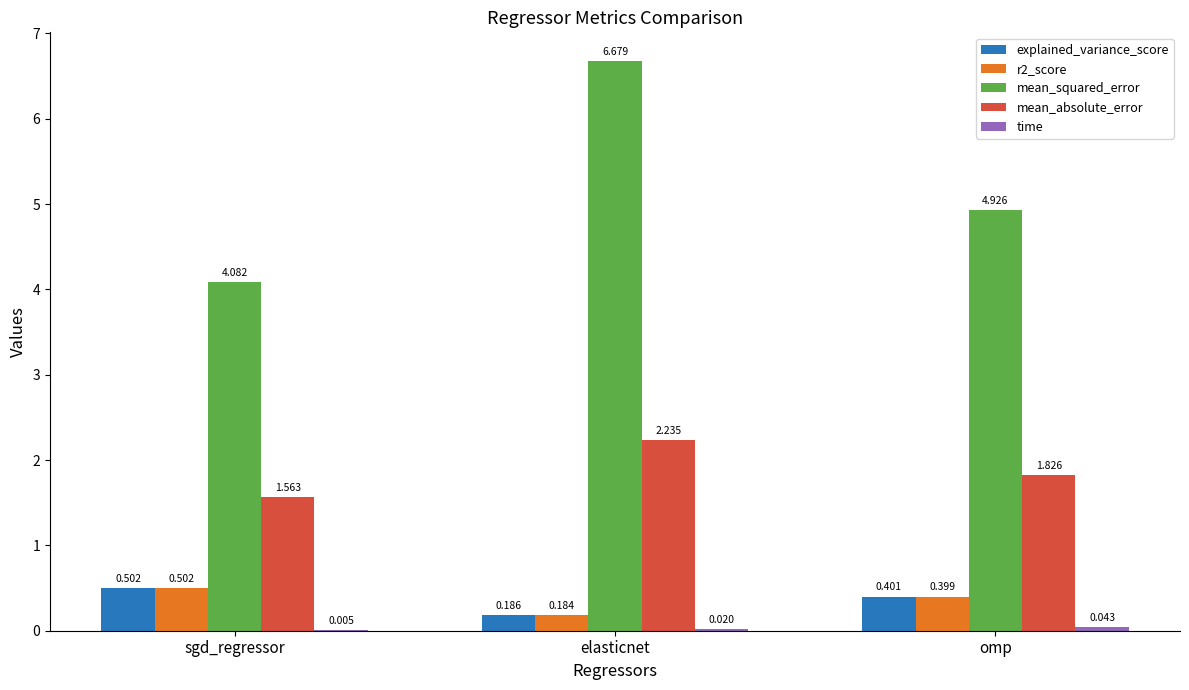

Which series has the largest total across all categories?

mean_squared_error